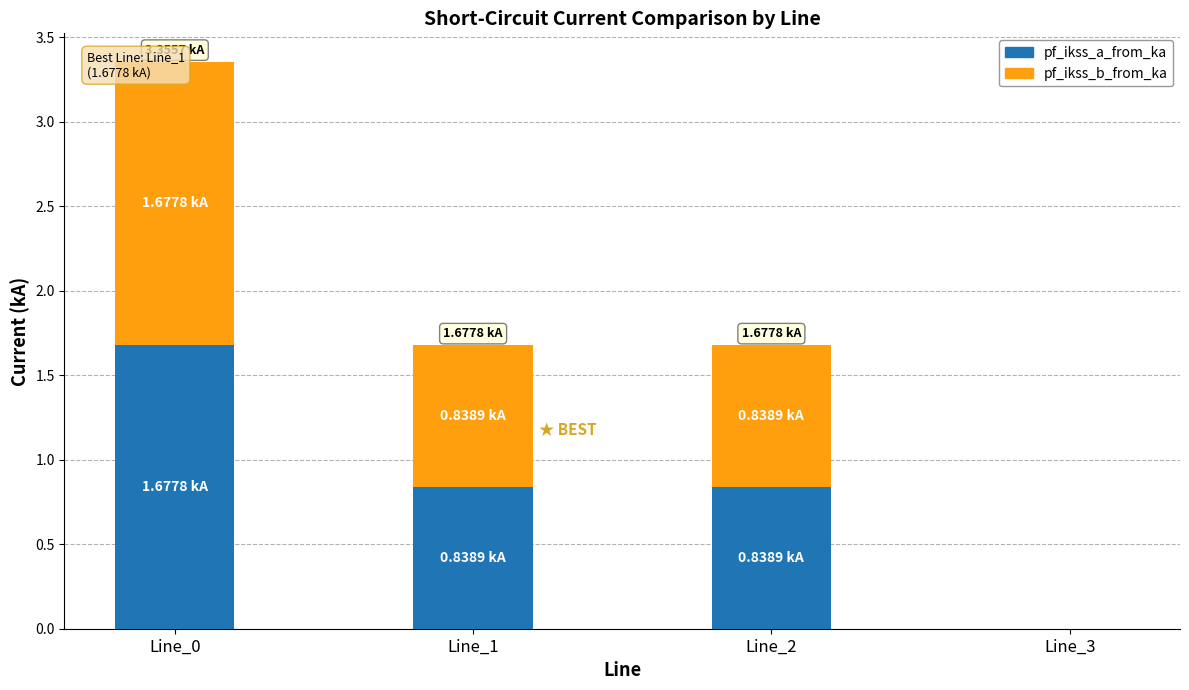

Which label corresponds to the largest value in the chart?

Line_0